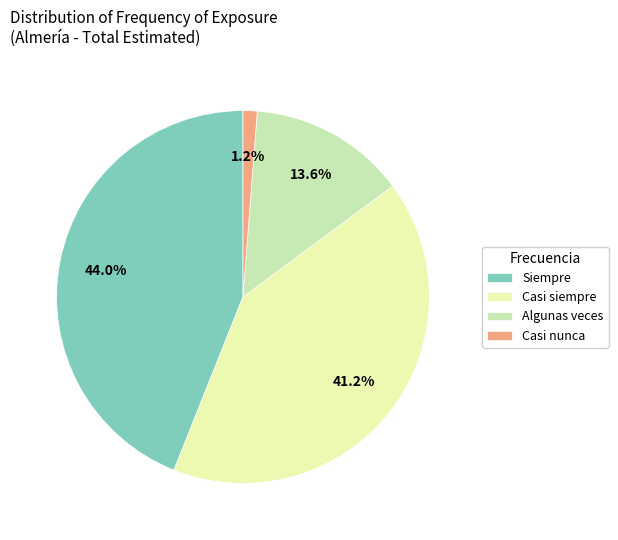

What percentage is the Casi siempre slice, to the nearest percent?

41%